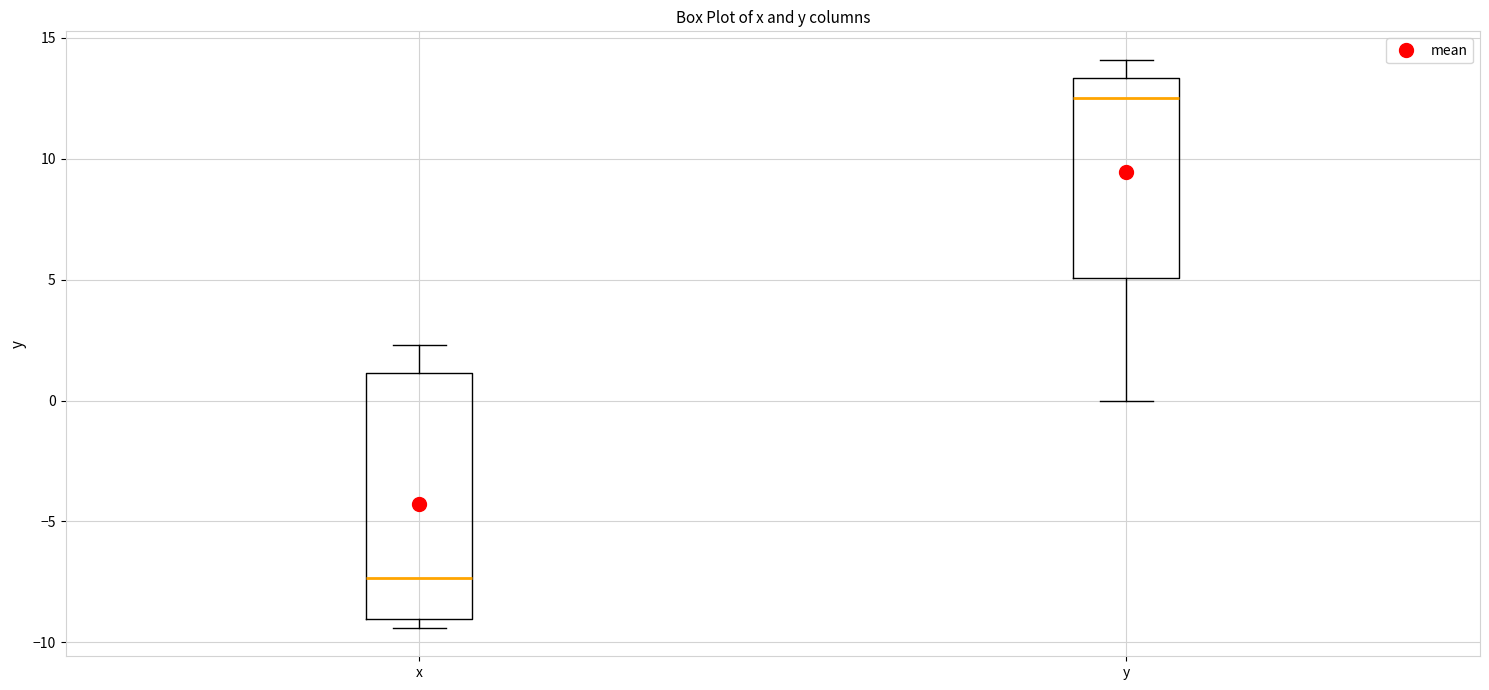

Reading left to right, transcribe this box plot: for each box, give where its median line is, the range the box spans, and where its two whiskers end, as read against the y-axis. The values are not printed on the chart, so give them approximately, as read against the axis.

x: median -7.5, box -9.0 to 1.0, whiskers -9.5 to 2.5
y: median 12.5, box 5.0 to 13.5, whiskers 0.0 to 14.0